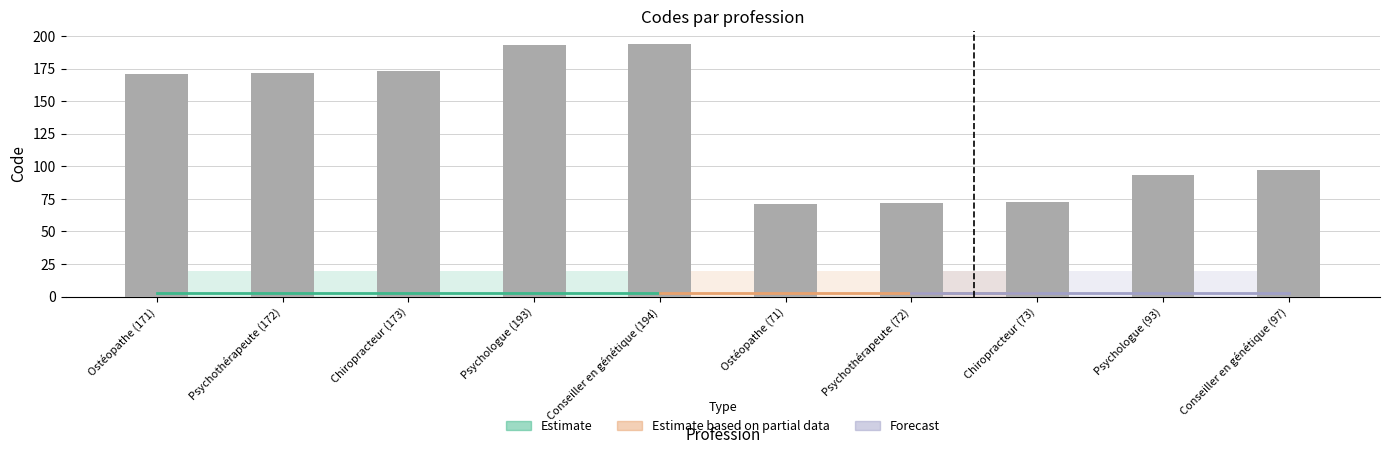

What is the difference between the second highest and minimum values?

122